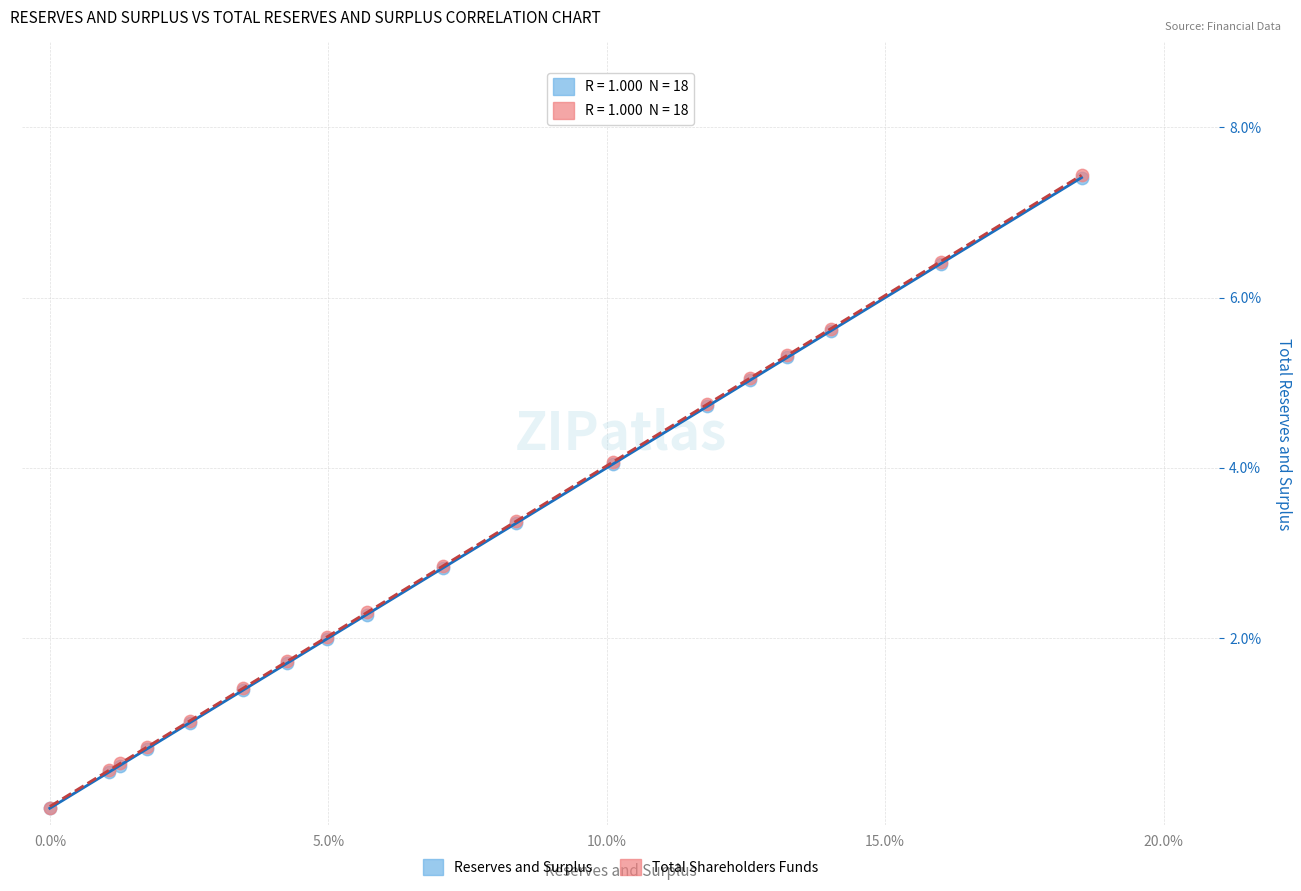

What are all the series names shown in the legend?

Reserves and Surplus, Total Shareholders Funds